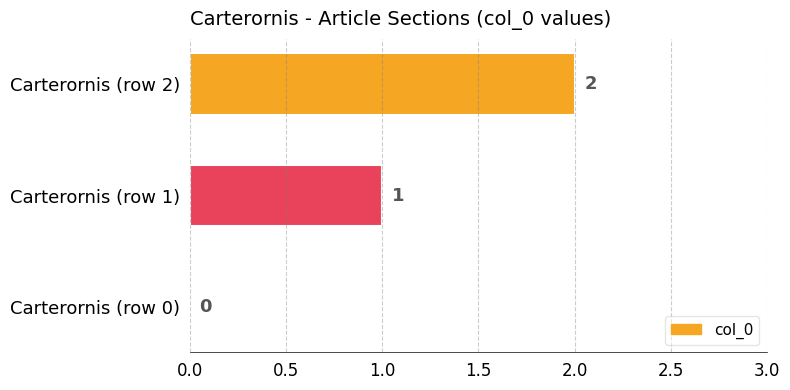

True or false: the data shows 1 at Carterornis (row 1).

True